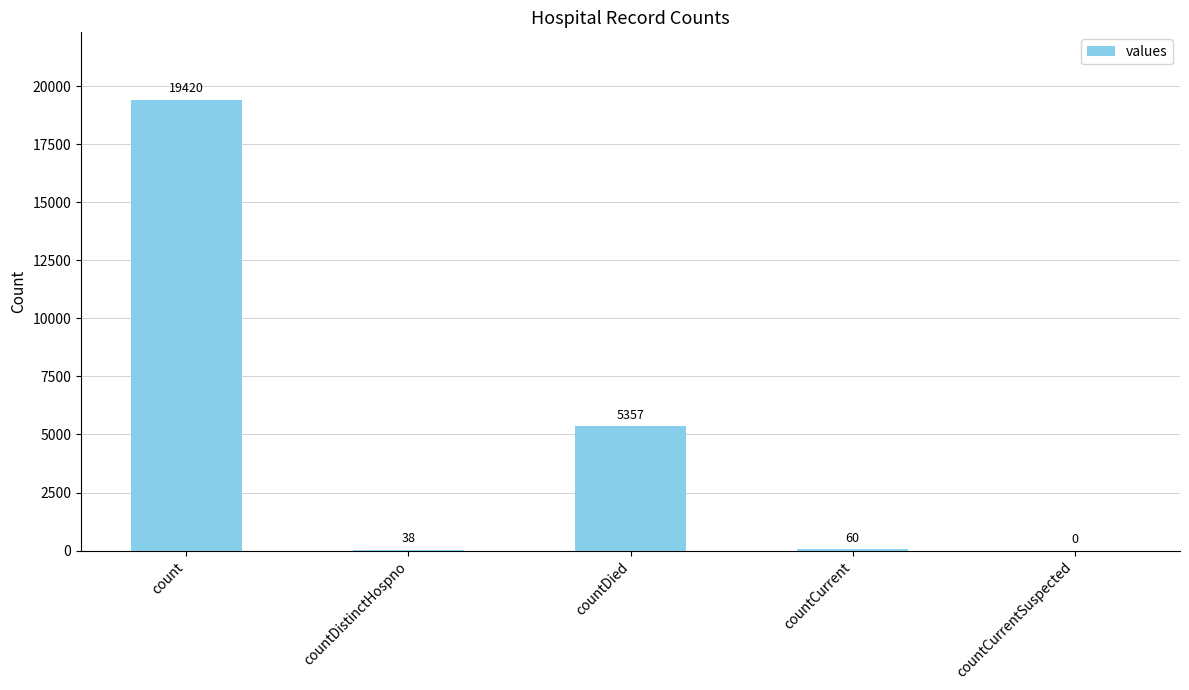

What is the difference between the values at count and countCurrentSuspected?

19420